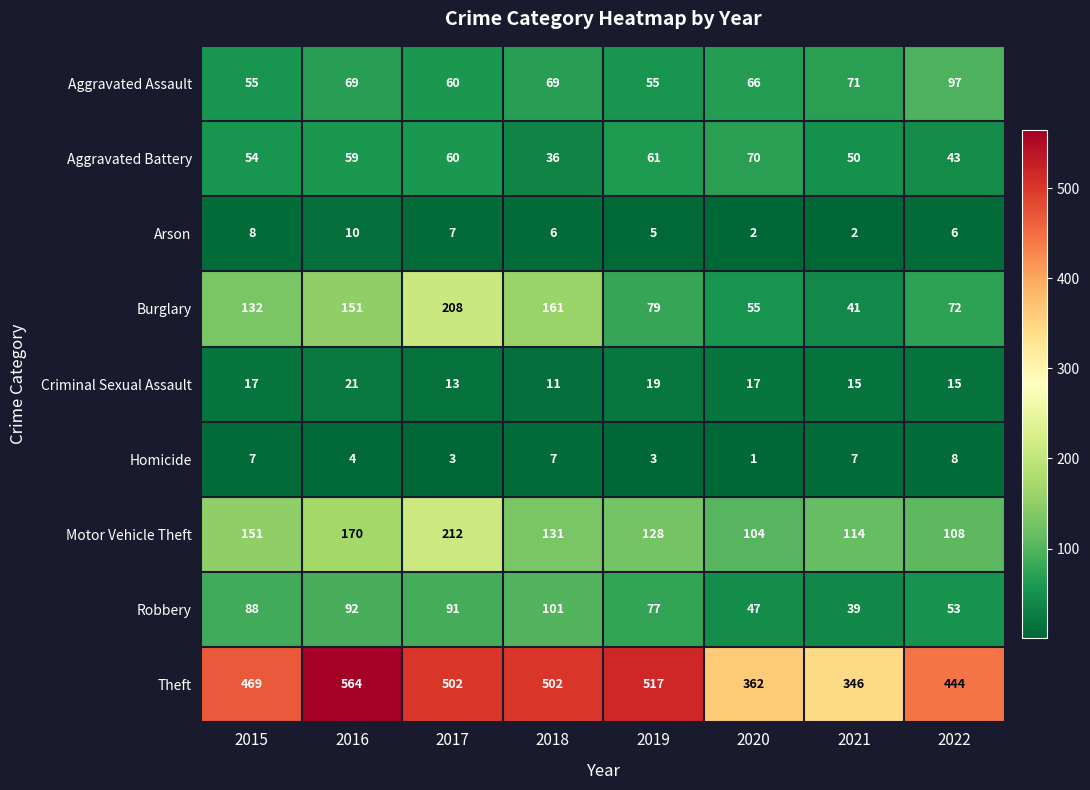

The value of Arson at 2017 is 5. True or false?

False